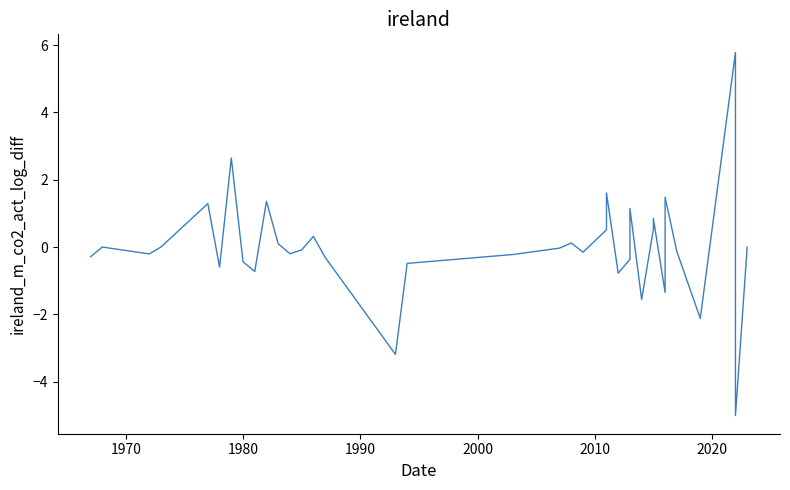

How many data points are less than 0?

20